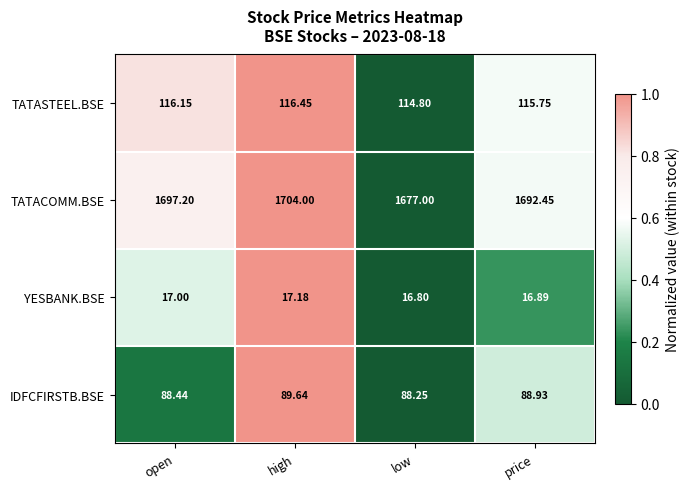

Rank the categories by IDFCFIRSTB.BSE value from lowest to highest.

low, open, price, high